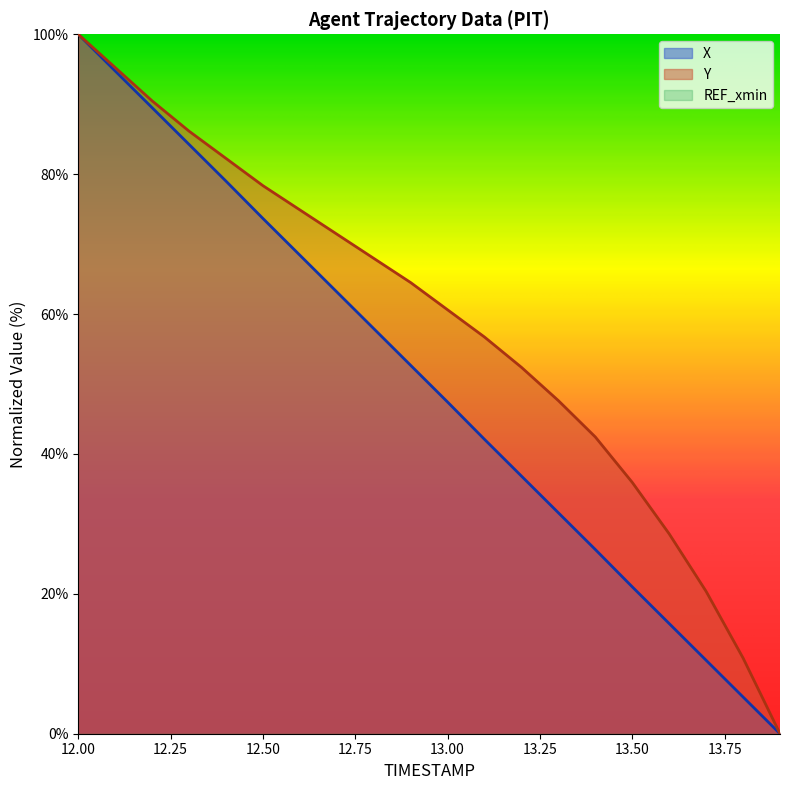

How many values in Y are above zero?

19